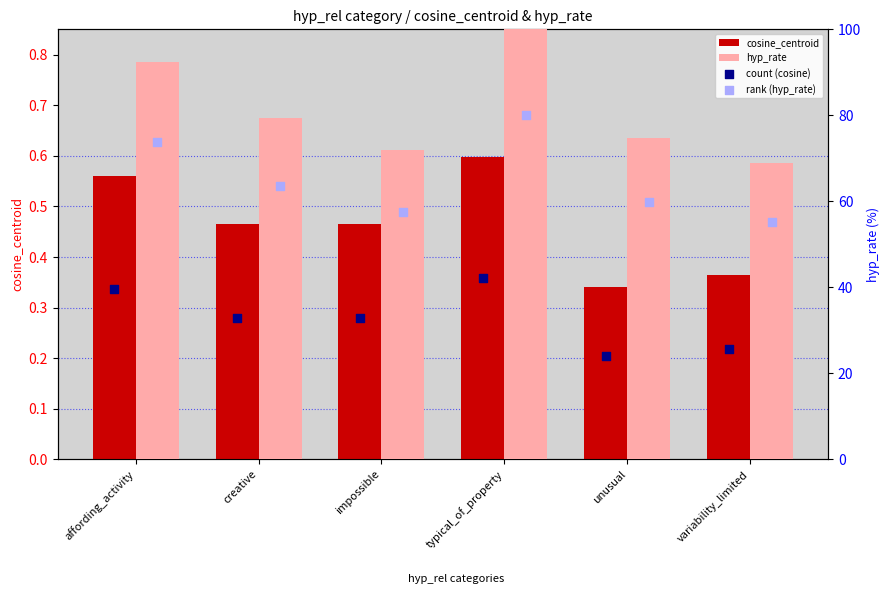

Which series contains the highest Y value?

hyp_rate